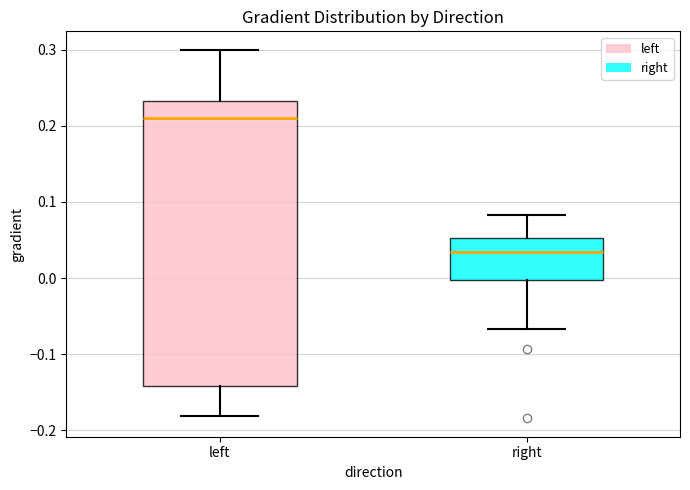

Where does the lower whisker of the box for right end on the y-axis? The values are not printed on the chart, so give them approximately, as read against the axis.

-0.07